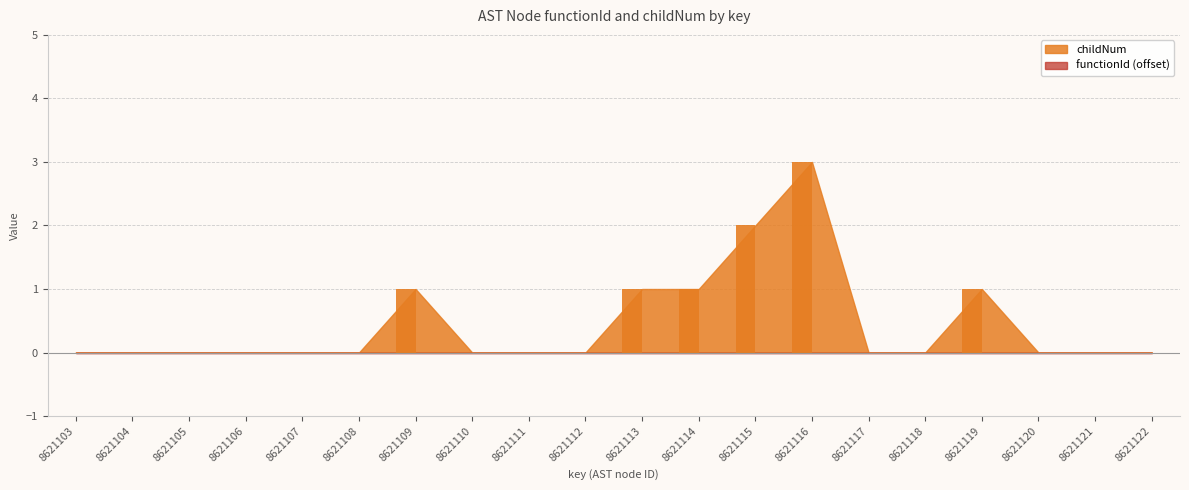

The value at 8621122 is -1. True or false?

False